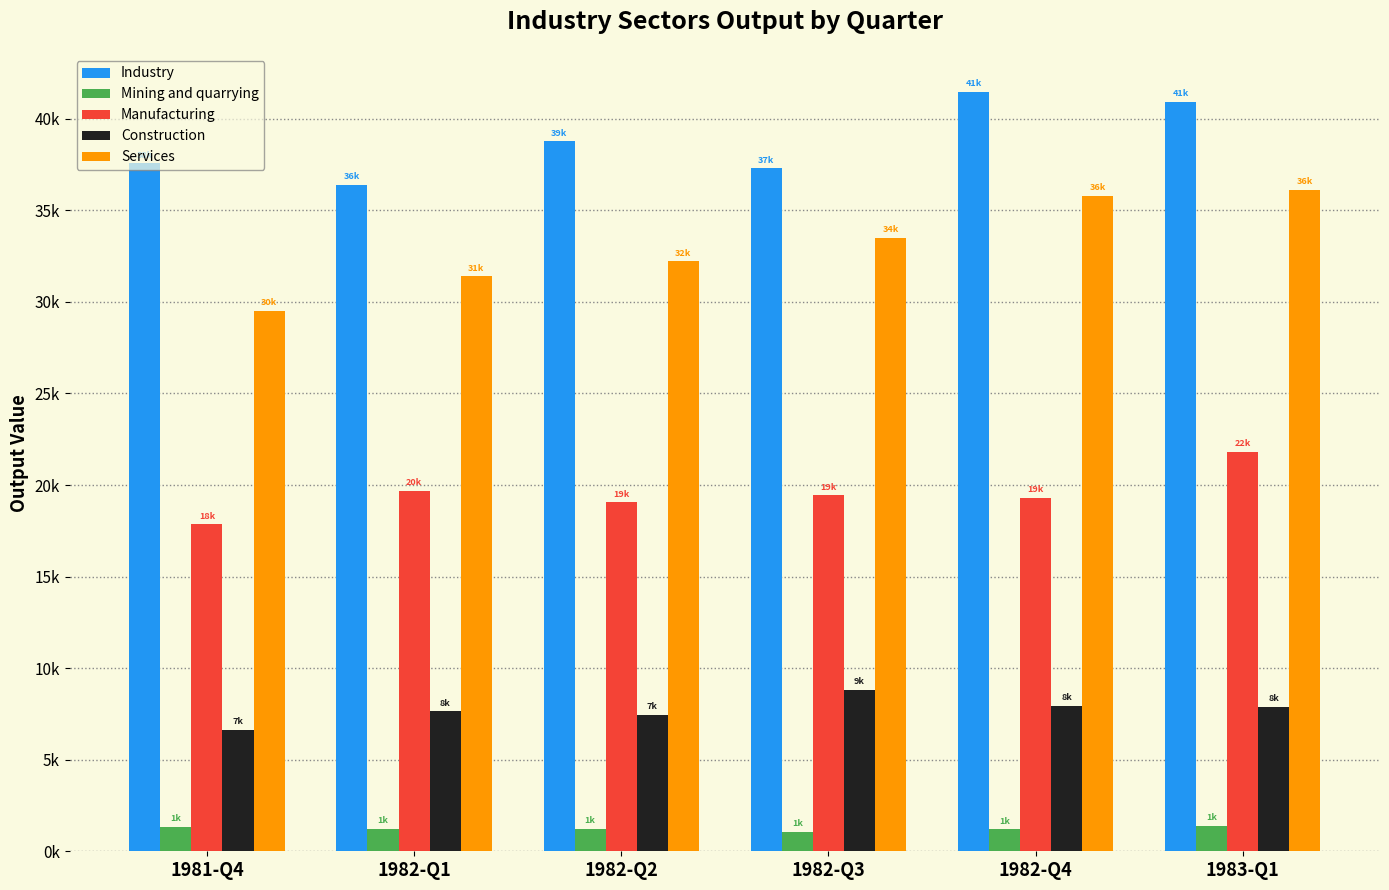

What is the smallest value displayed?

1064.0